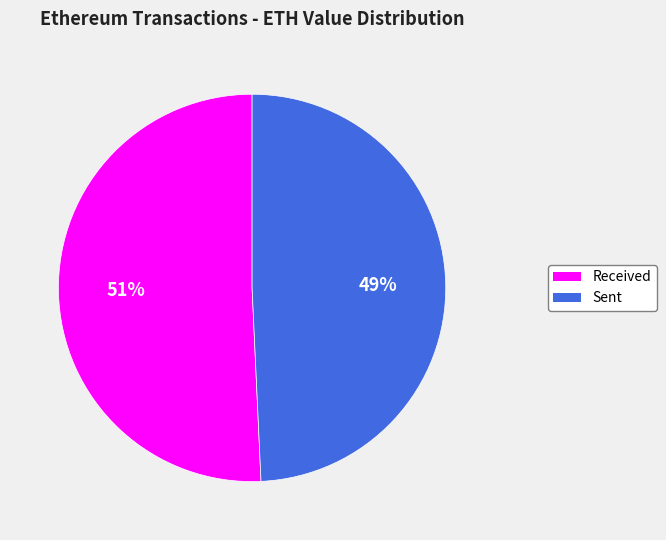

Combined, do Sent and Received account for over 50%?

Yes